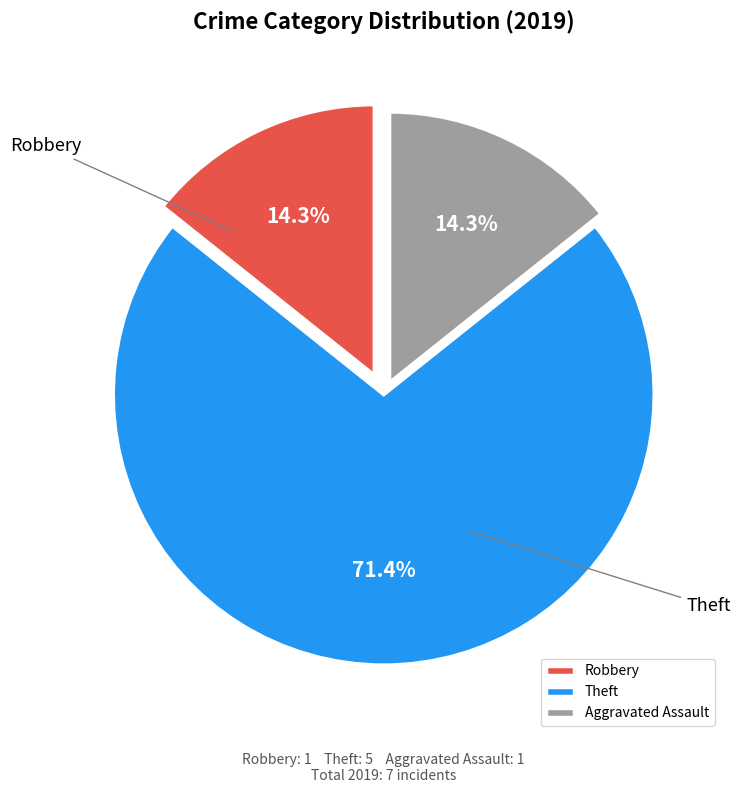

Which slice is the largest?

Theft